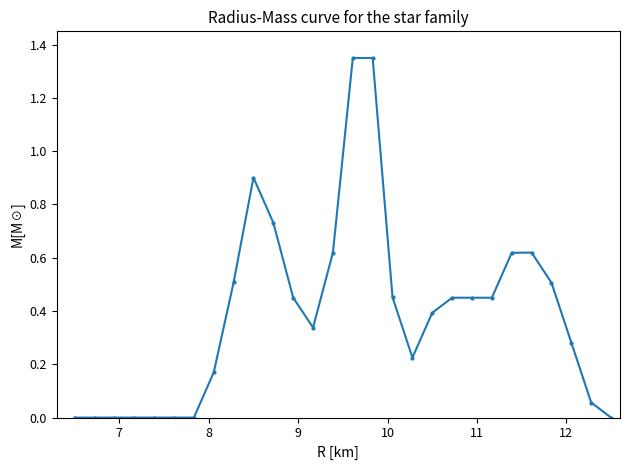

Is this an area chart (filled region under the line)?

No